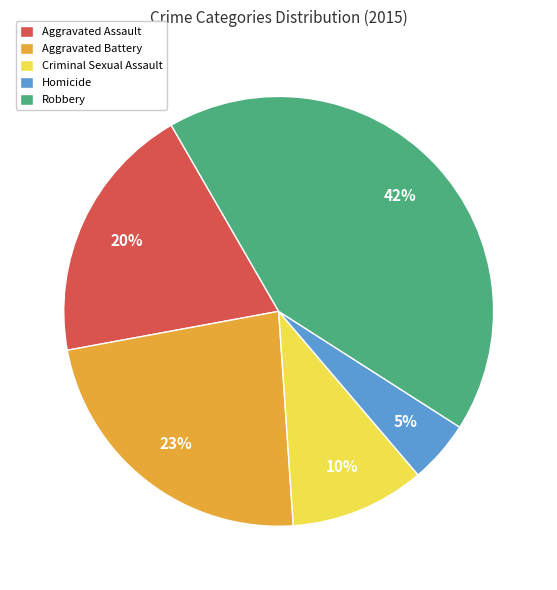

To the nearest percent, what is the difference between the Aggravated Assault and Homicide slice percentages?

15%